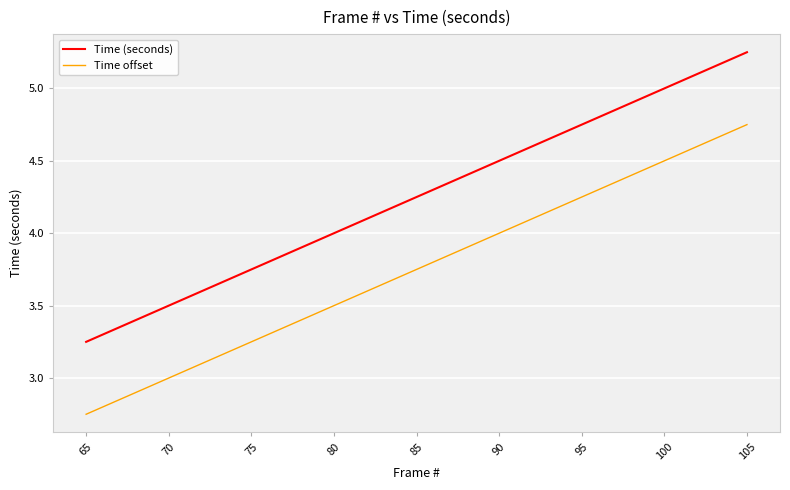

What is the difference between the maximum and minimum values in the Time offset series?

2.0